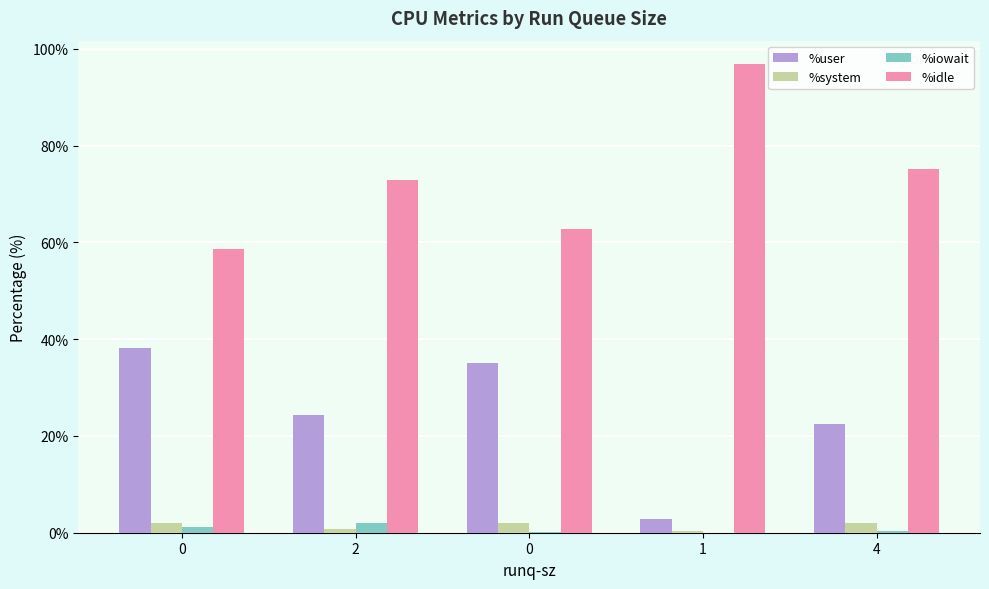

Does the chart contain stacked bars?

No